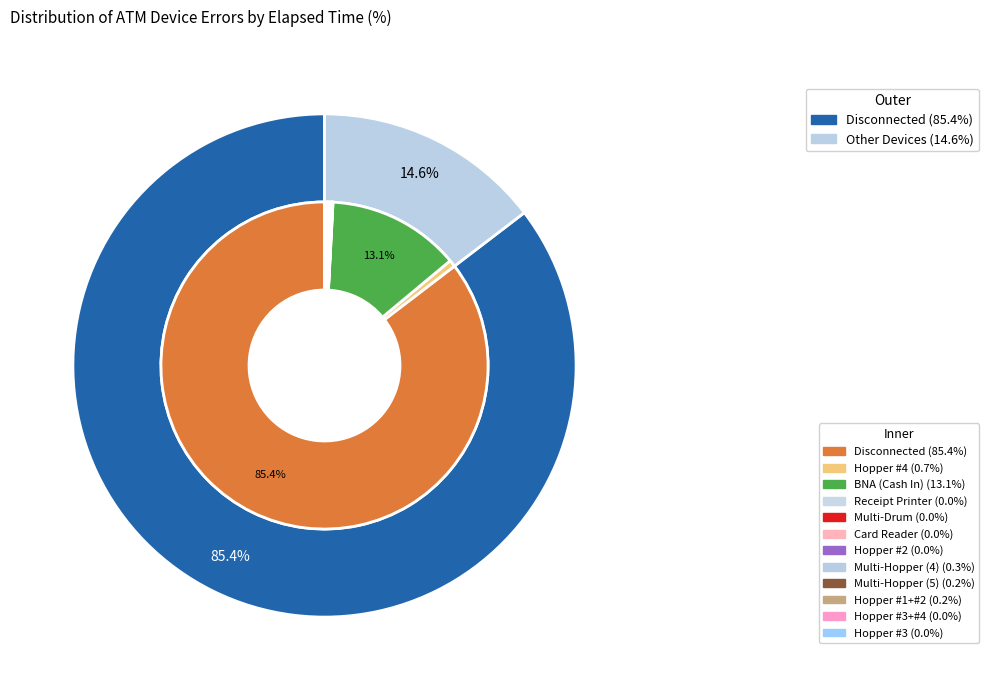

Which category has the smallest portion of the pie?

Hopper #3